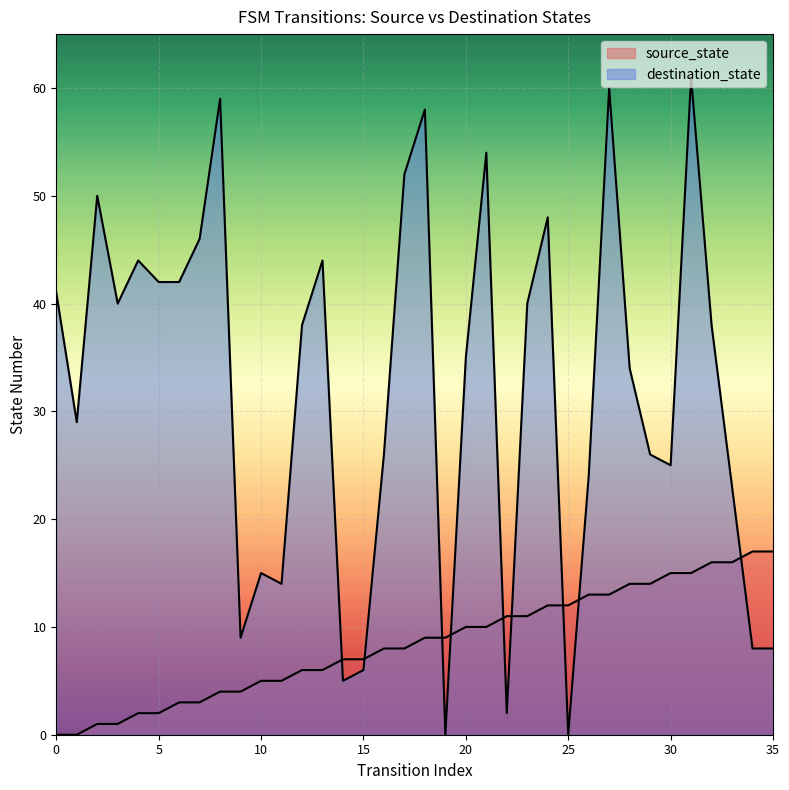

What is the average value of the destination_state series?

32